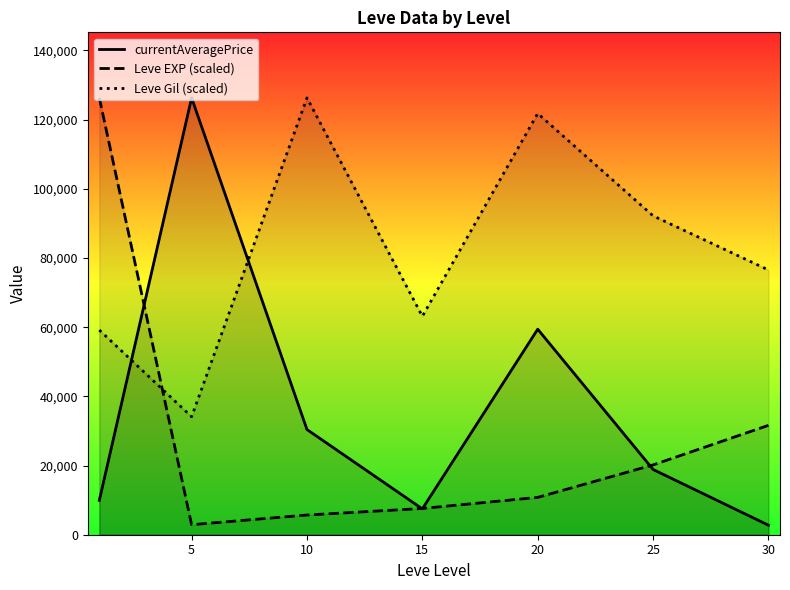

Reading right to left, transcribe all the data shown in this chart.

currentAveragePrice: 2749.8	18858.3	59405.5	7469.8	30401.2	126278.0	9932.0
Leve EXP (scaled): 31619.5	20180.5	10789.6	7592.7	5694.5	2897.2	126278.0
Leve Gil (scaled): 76527.9	92171.7	121768.1	63139.0	126278.0	34106.3	59164.6